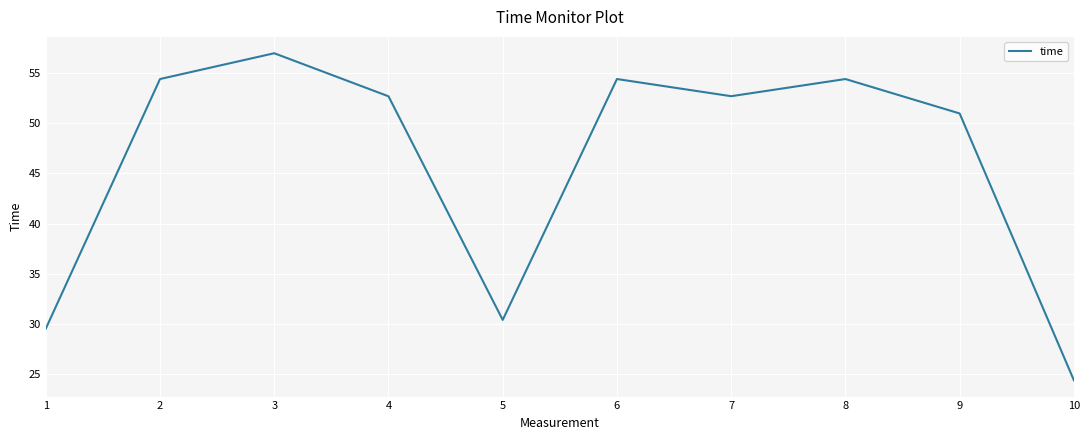

What is the difference between the values at 10 and 2?

30.0